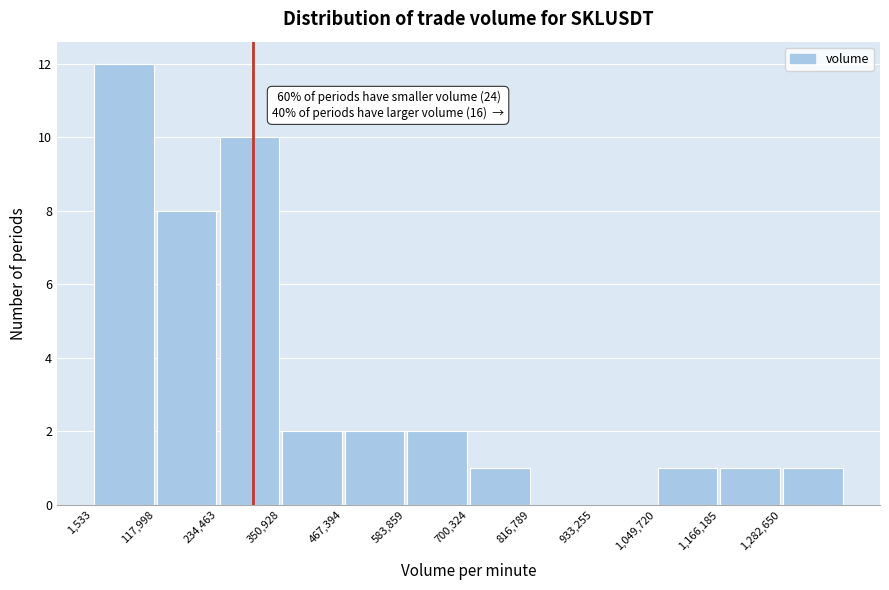

Over which range of the x-axis is the bar tallest?

0 to 120000